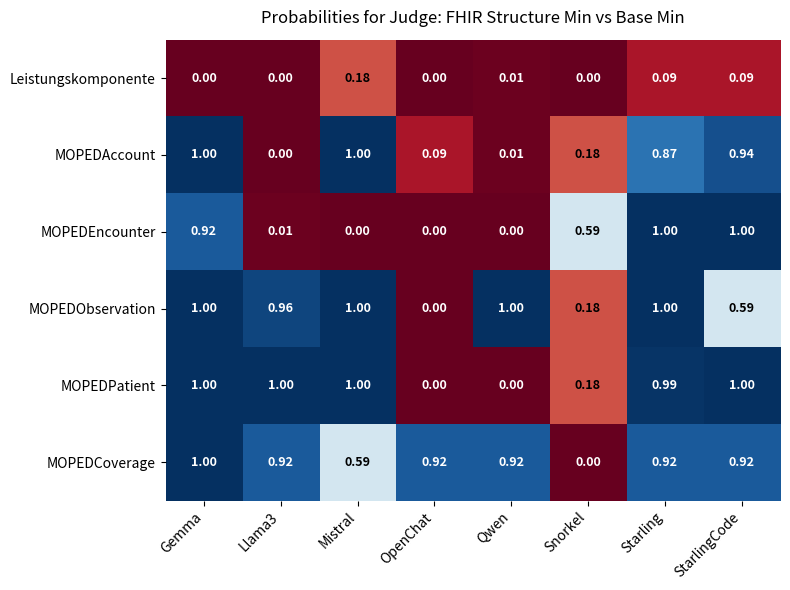

At which label is MOPEDCoverage closest to 0?

Snorkel